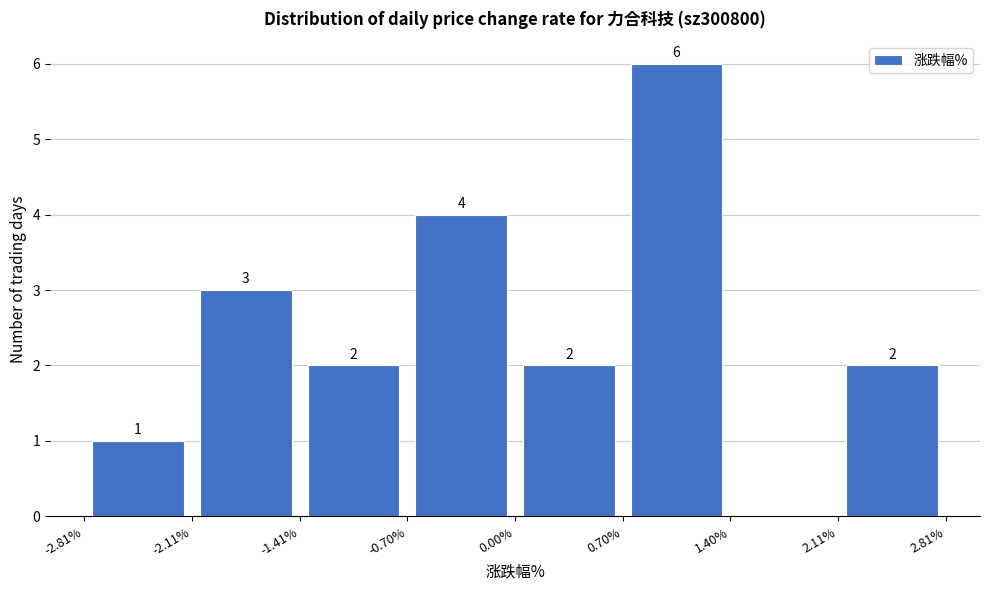

Which range on the x-axis has the tallest bar?

0.70% to 1.40%